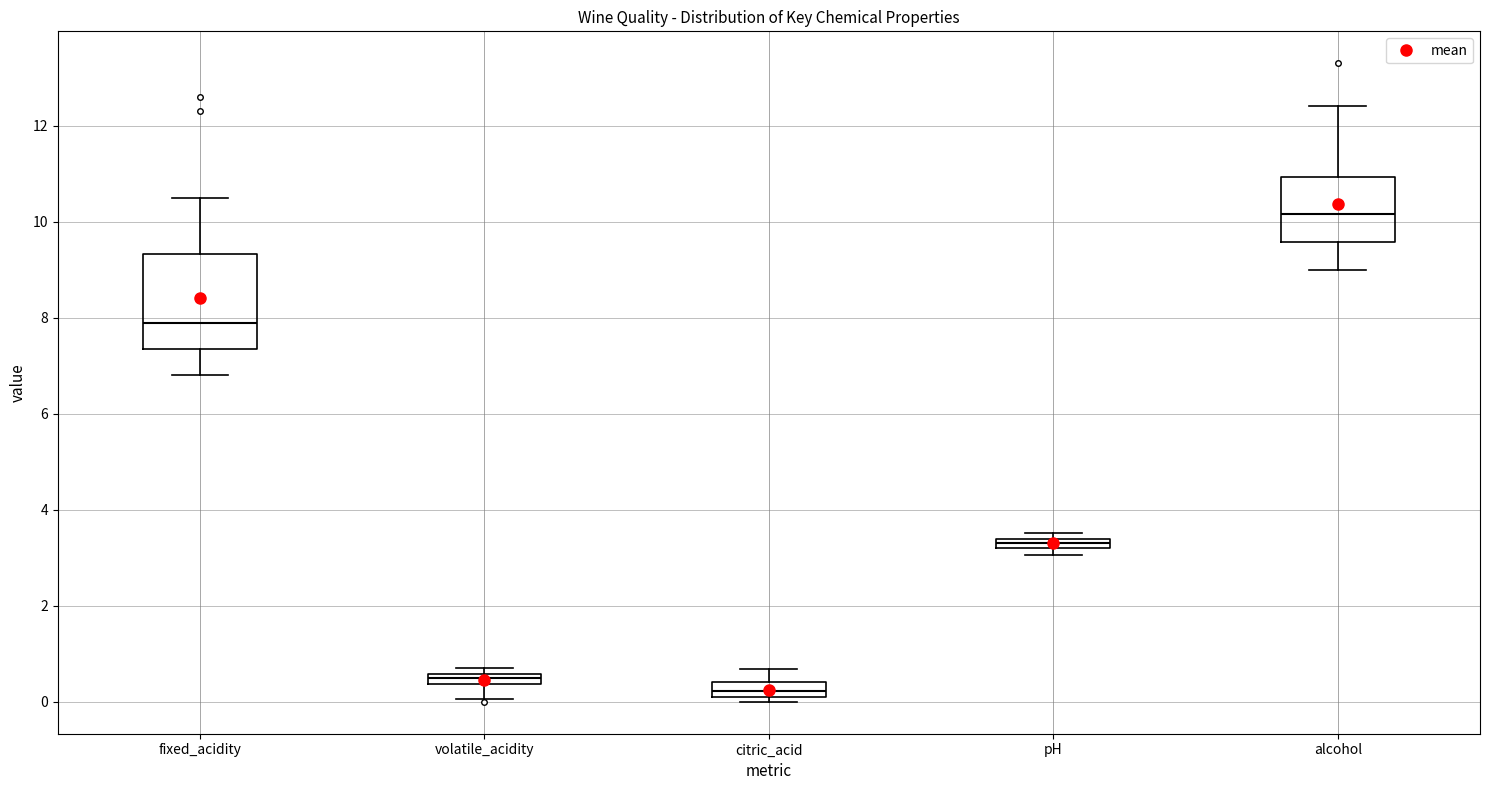

Which box has the lowest median line?

citric_acid